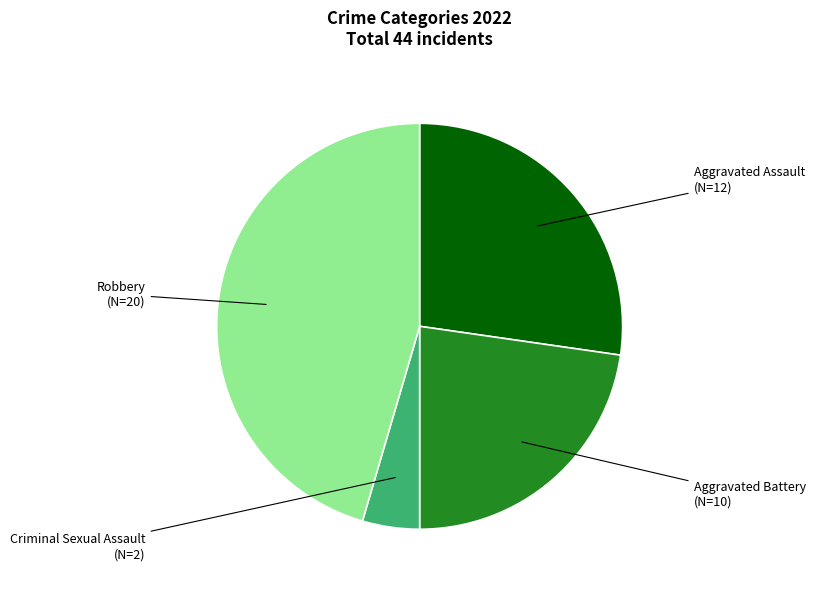

Is there a majority slice in this chart?

No